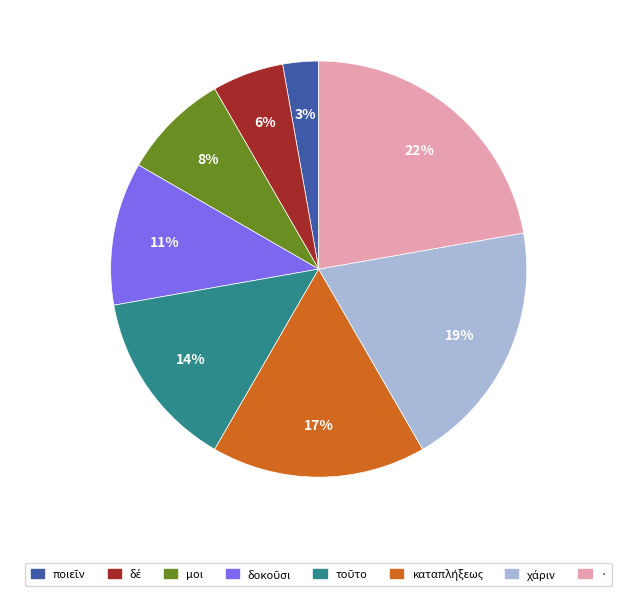

To the nearest percent, what is the average slice percentage?

12%